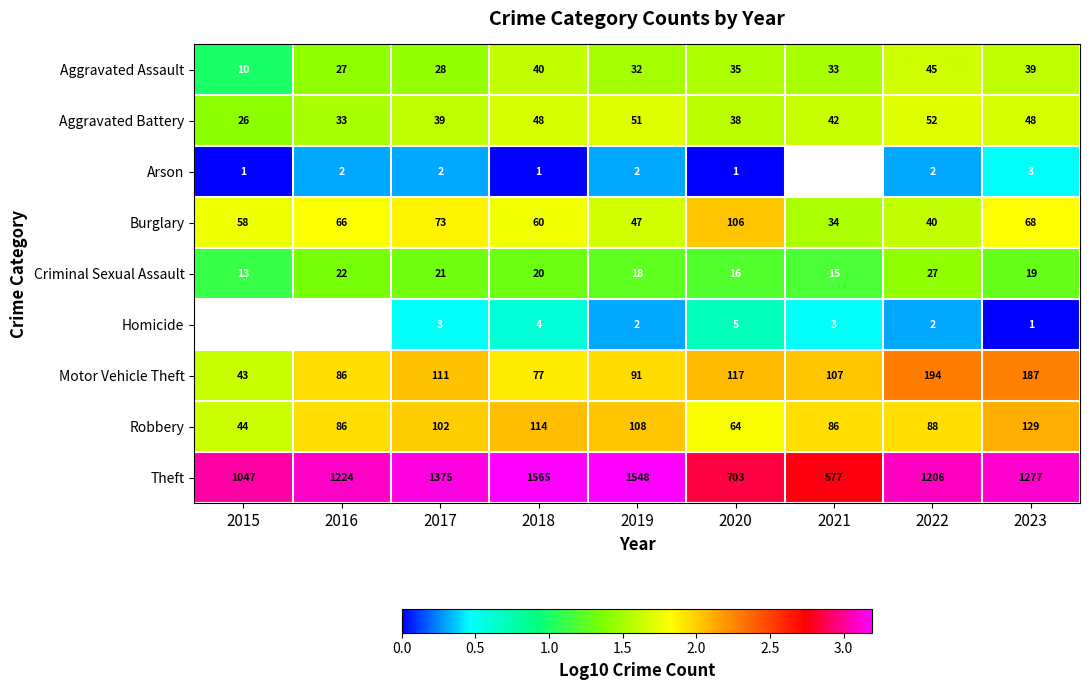

Between 2017 and 2018, which series saw the biggest shift?

Theft